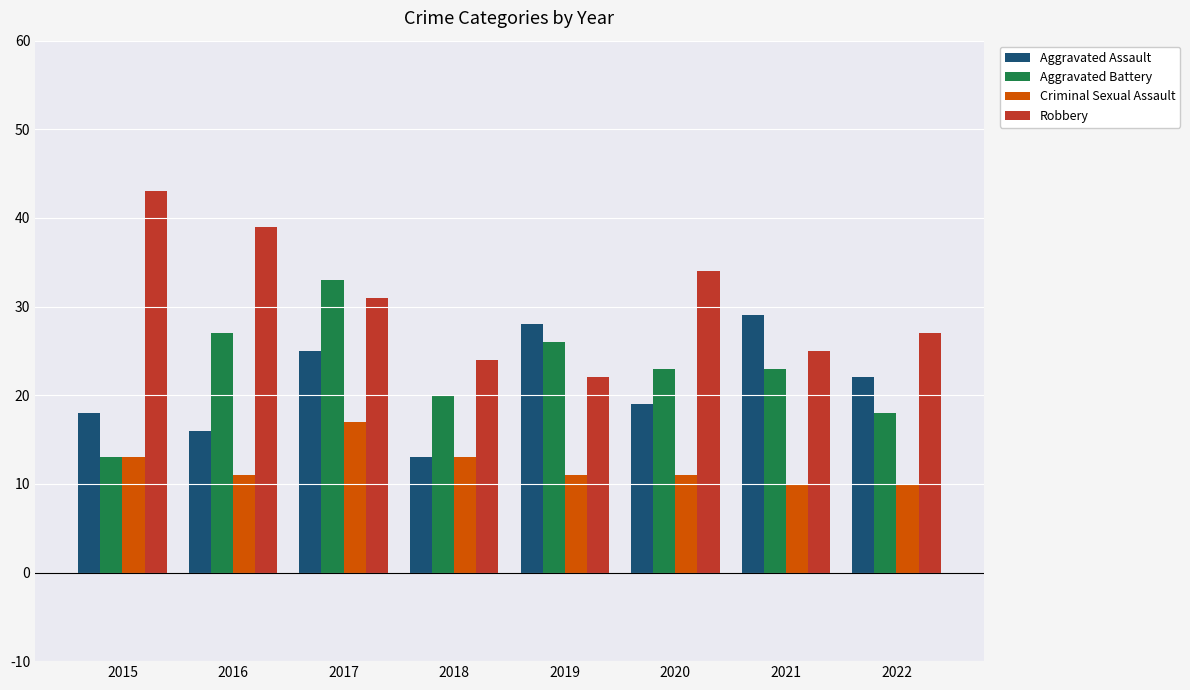

The Aggravated Assault series shows 35 at 2022. True or false?

False